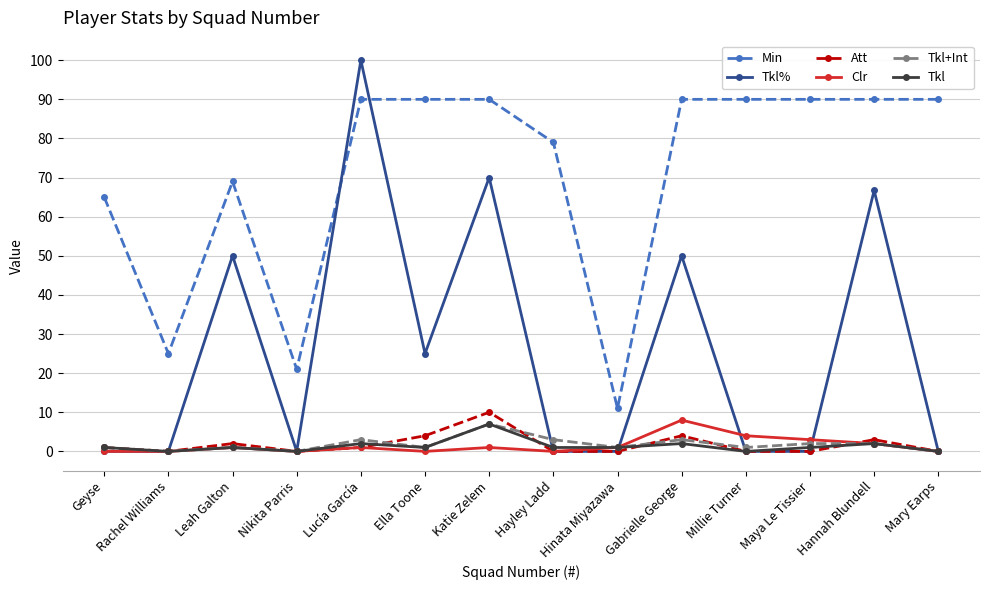

Between Hayley Ladd and Hannah Blundell, which series saw the biggest shift?

Tkl%